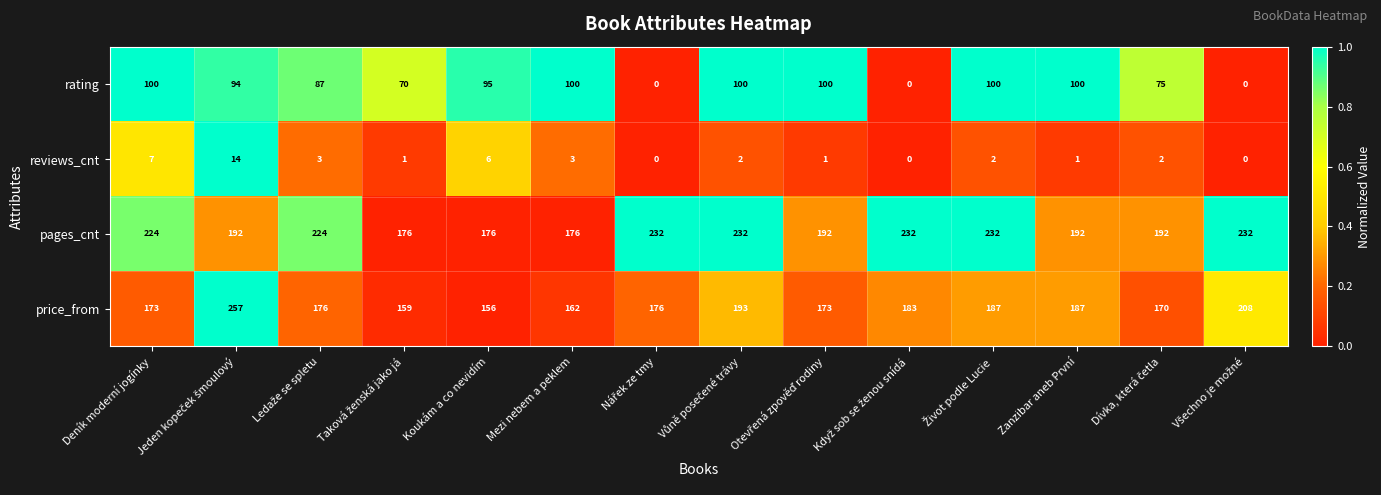

The value of rating at Zanzibar aneb První is 100. True or false?

True